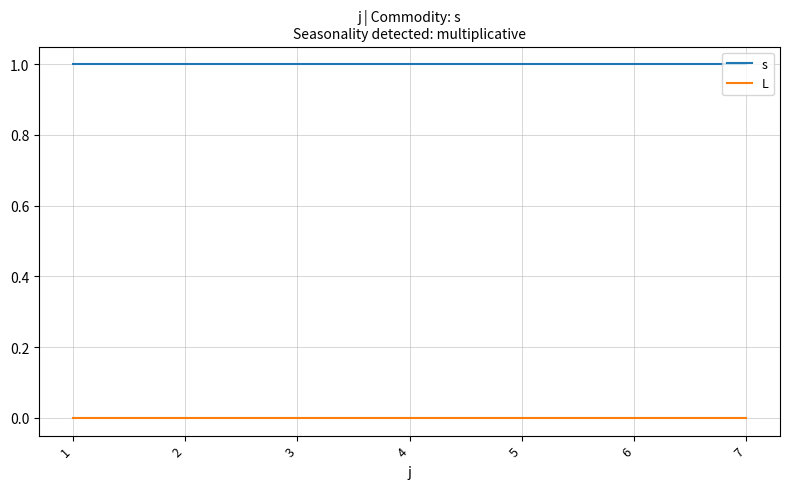

Which series has the largest total across all categories?

s